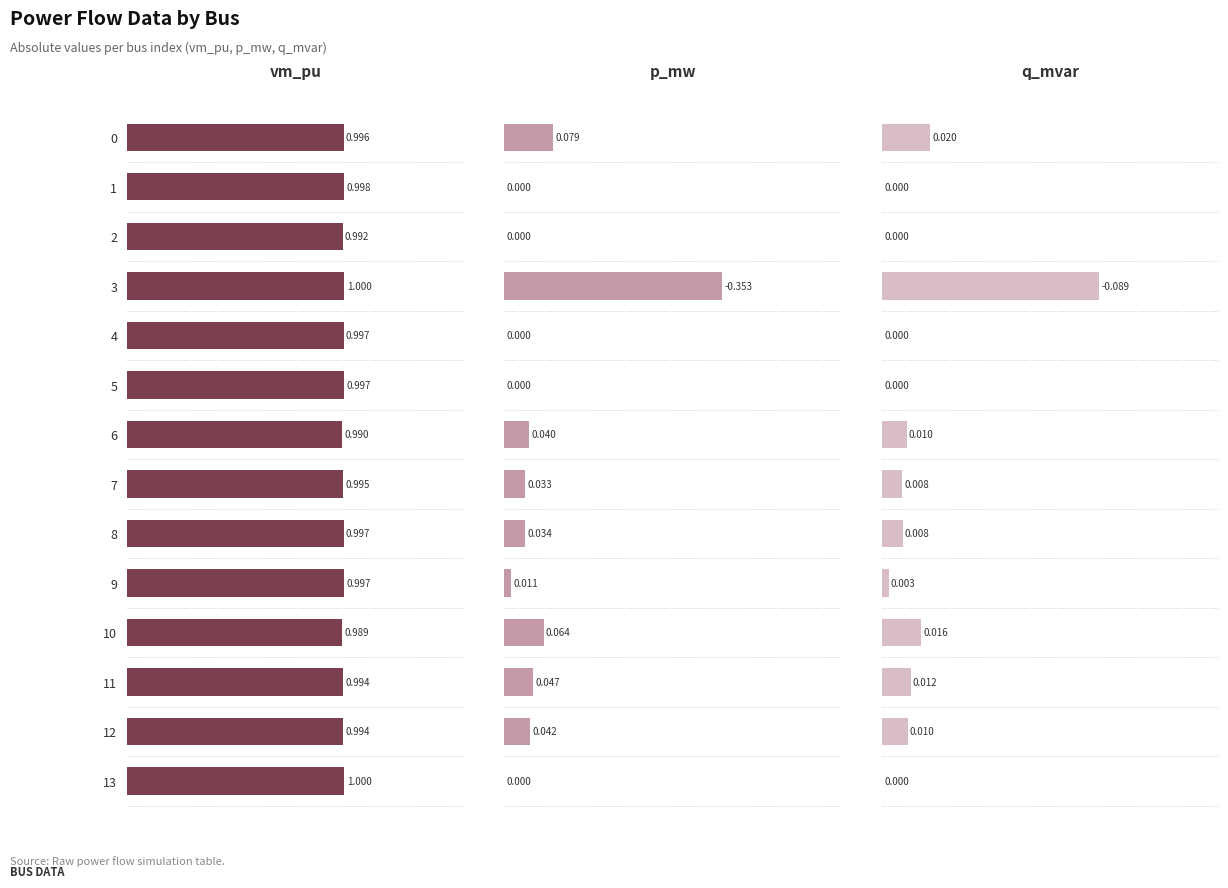

What are all the series names shown in the legend?

vm_pu, p_mw, q_mvar